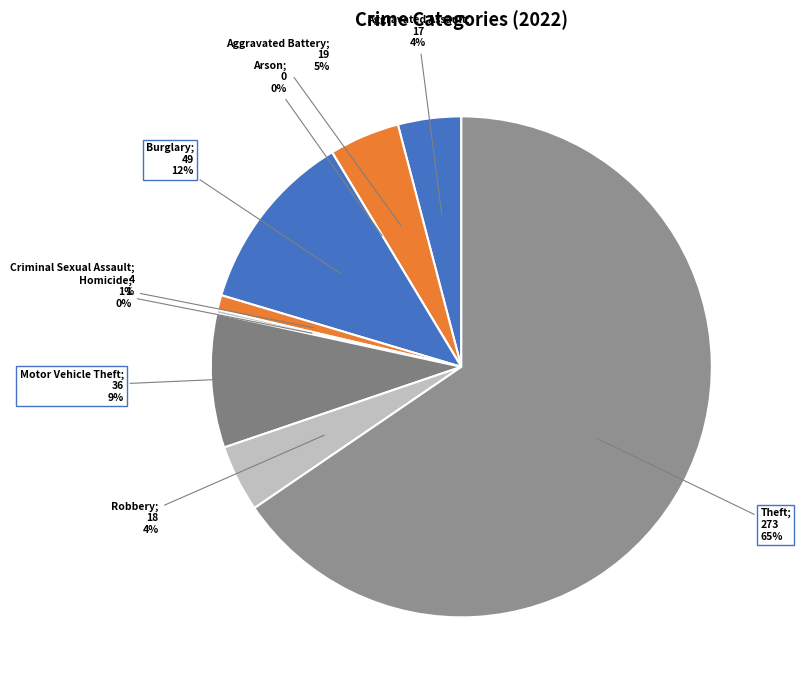

Combined, do Homicide and Theft account for over 50%?

Yes